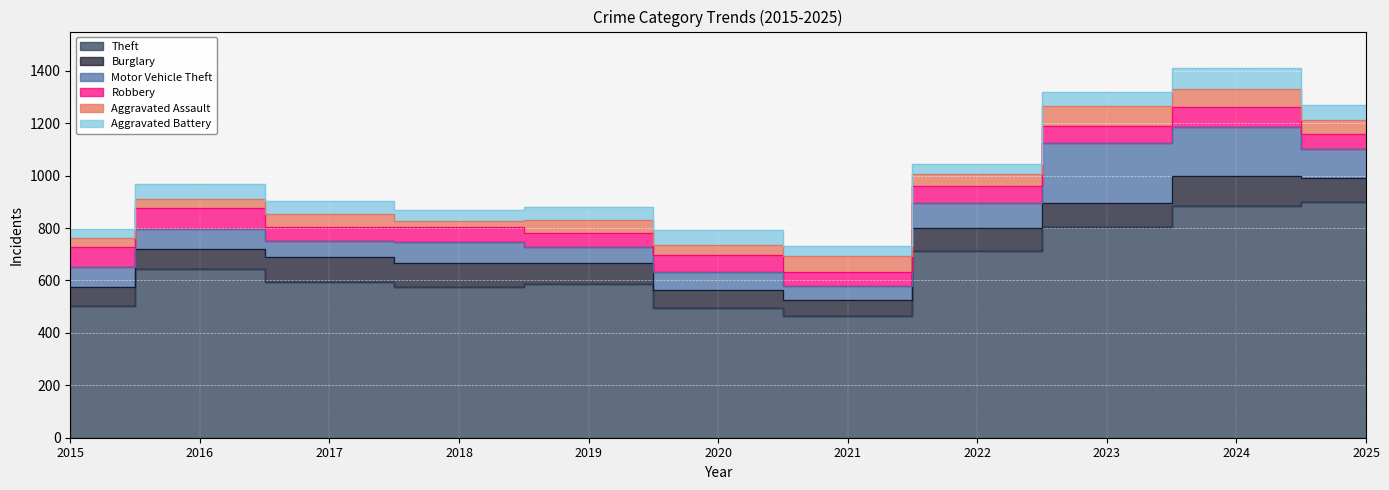

How many values in the Theft series exceed 596?

5